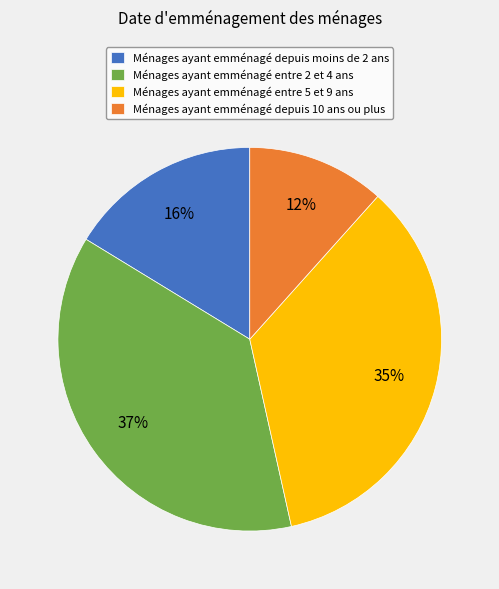

Is Ménages ayant emménagé depuis 10 ans ou plus the majority of the pie?

No